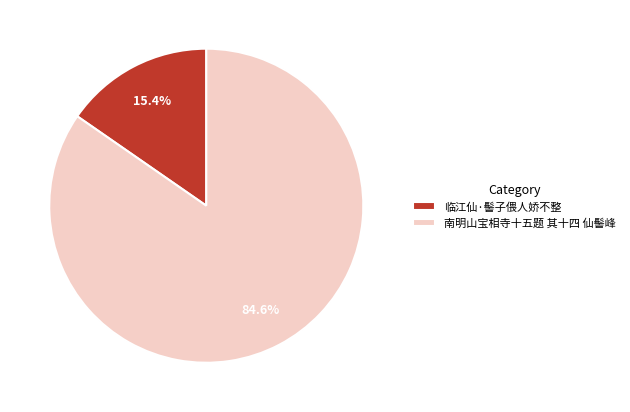

What percentage do 南明山宝相寺十五题 其十四 仙髻峰 and 临江仙·髻子偎人娇不整 together represent?

100.0%